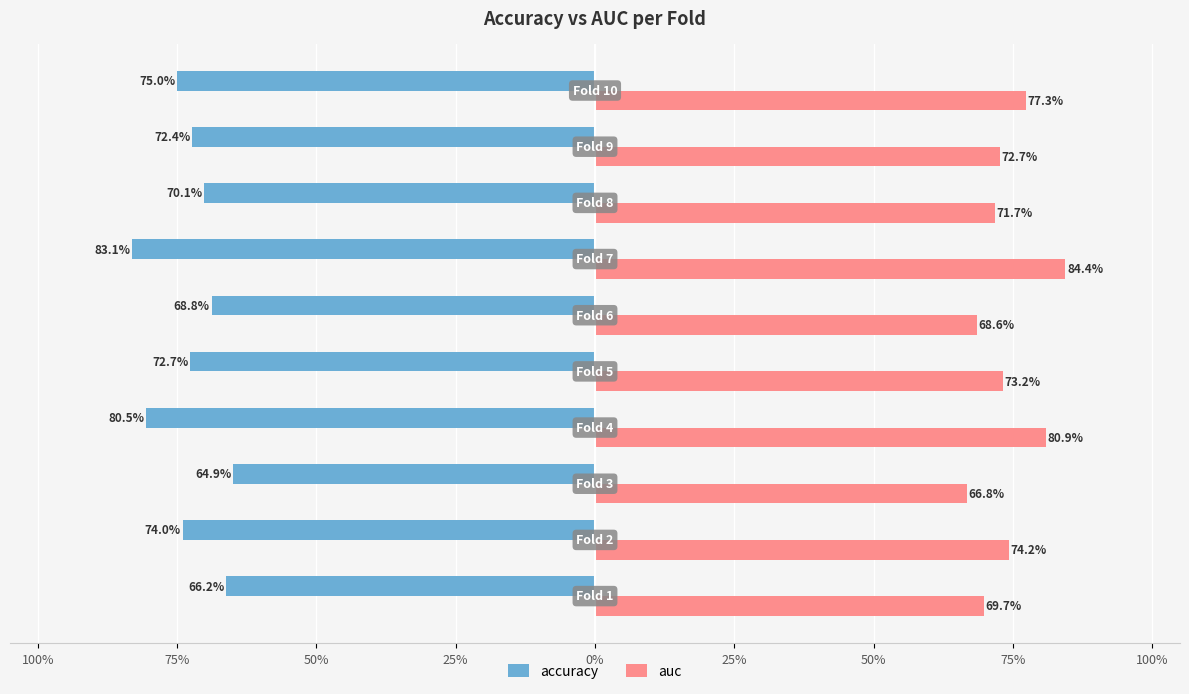

Which series has the widest spread of values?

accuracy